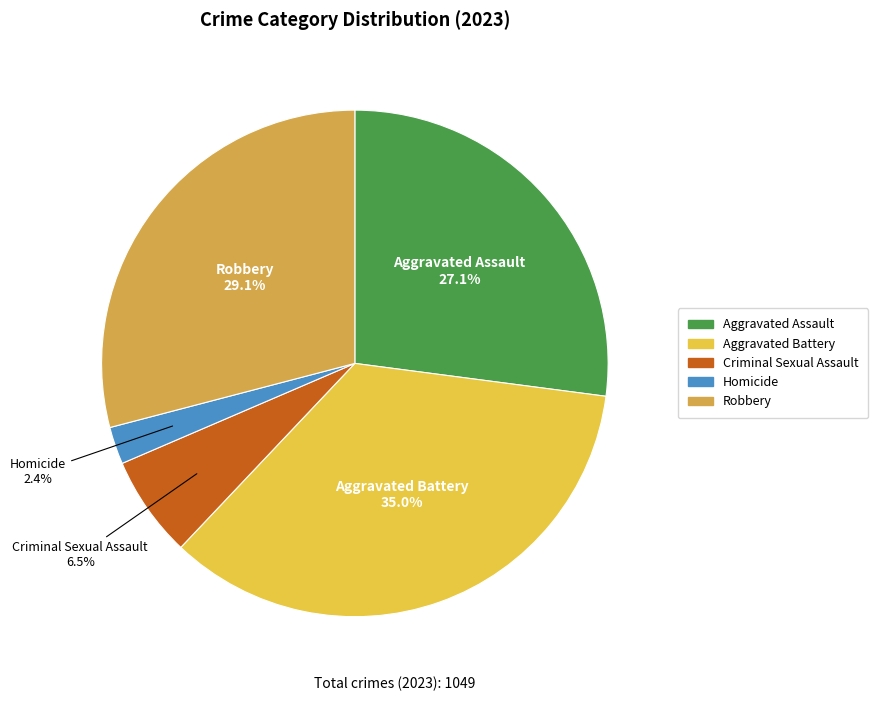

Which slice is the smallest?

Homicide